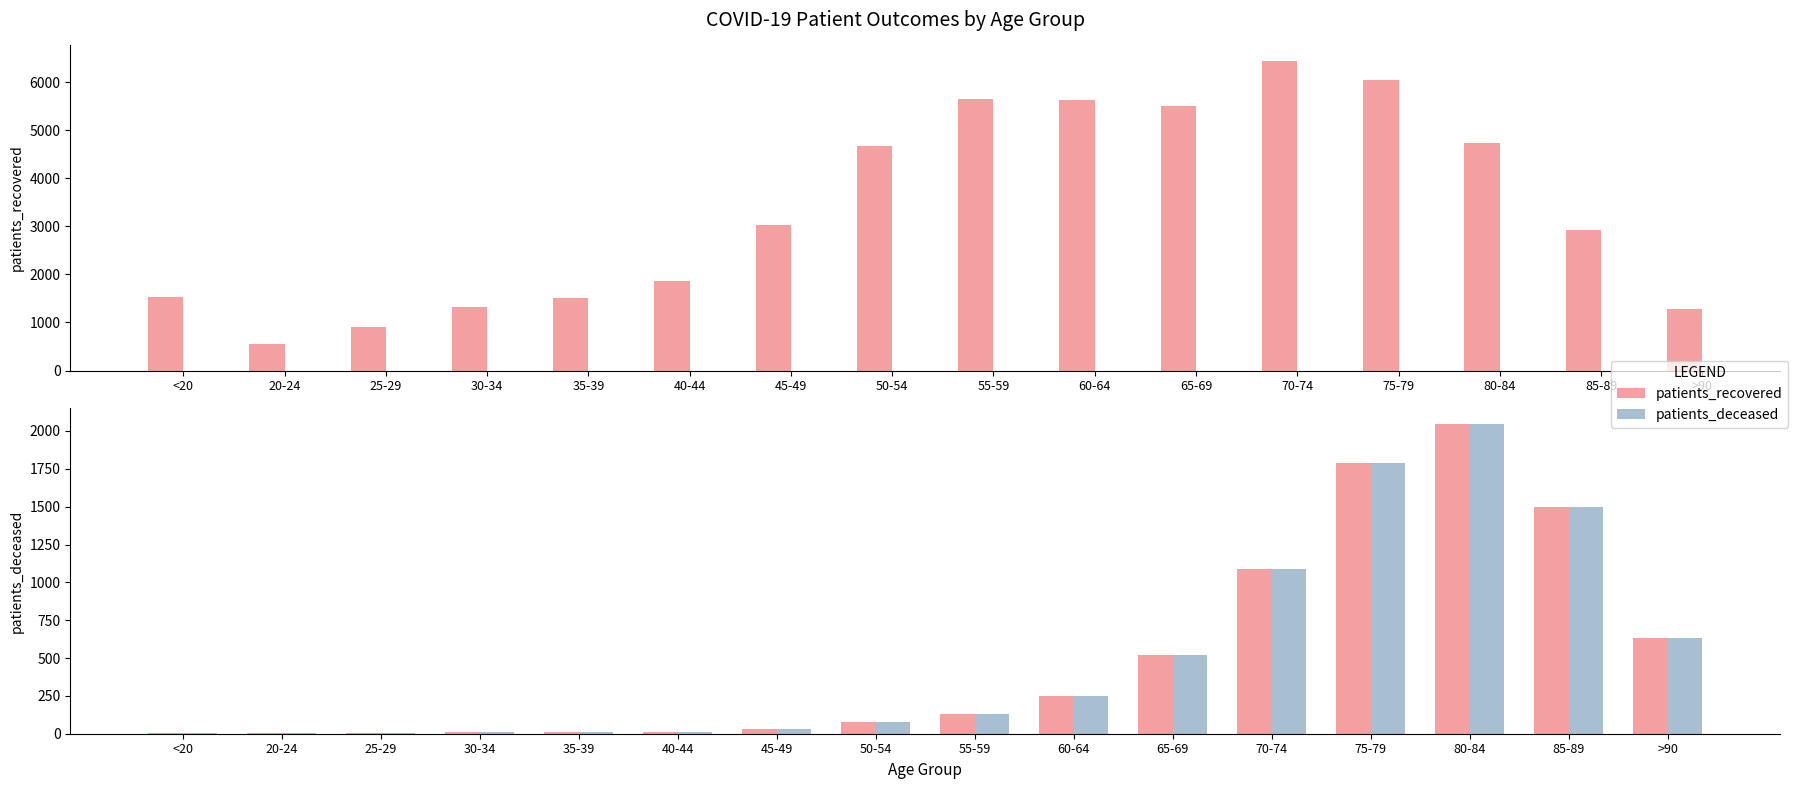

How many data points does each series have?

16